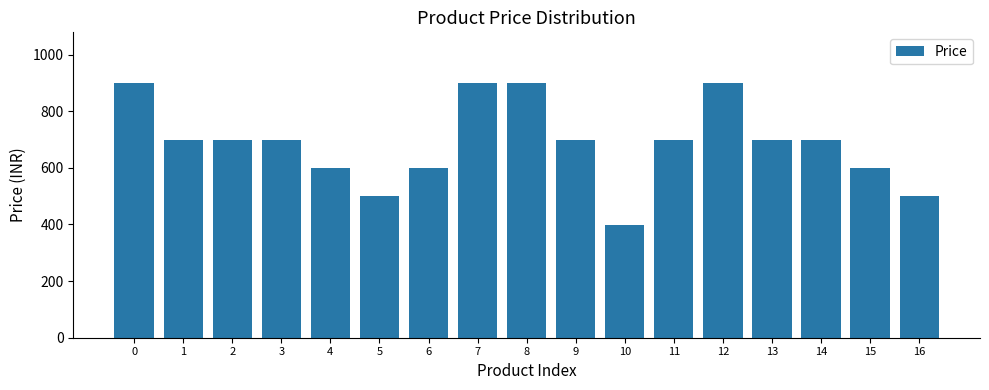

Does the chart contain stacked bars?

No